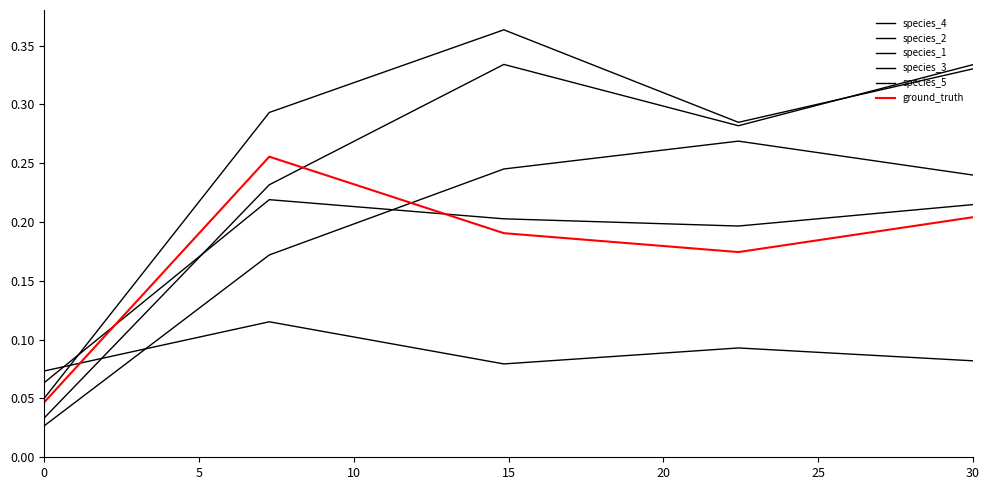

After their last crossing, which series has the higher values: species_4 or species_5?

species_4